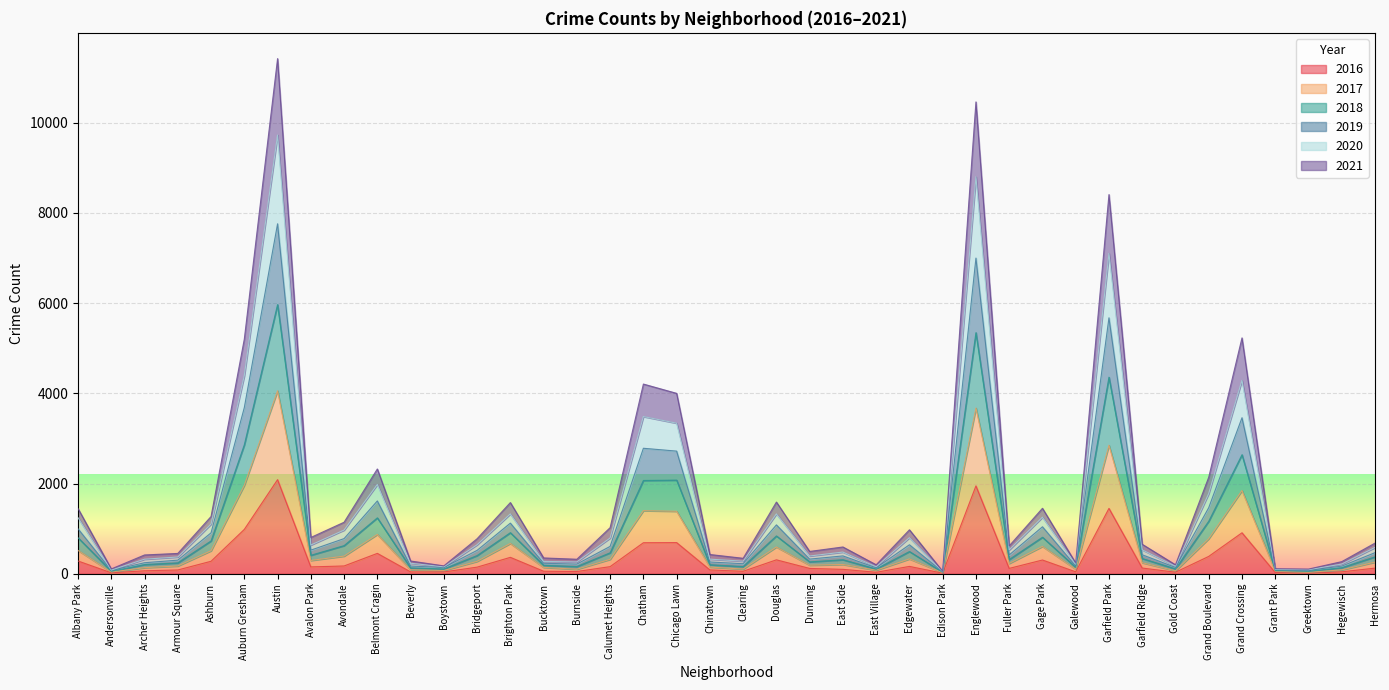

How many interior local peaks does the 2019 series have?

11